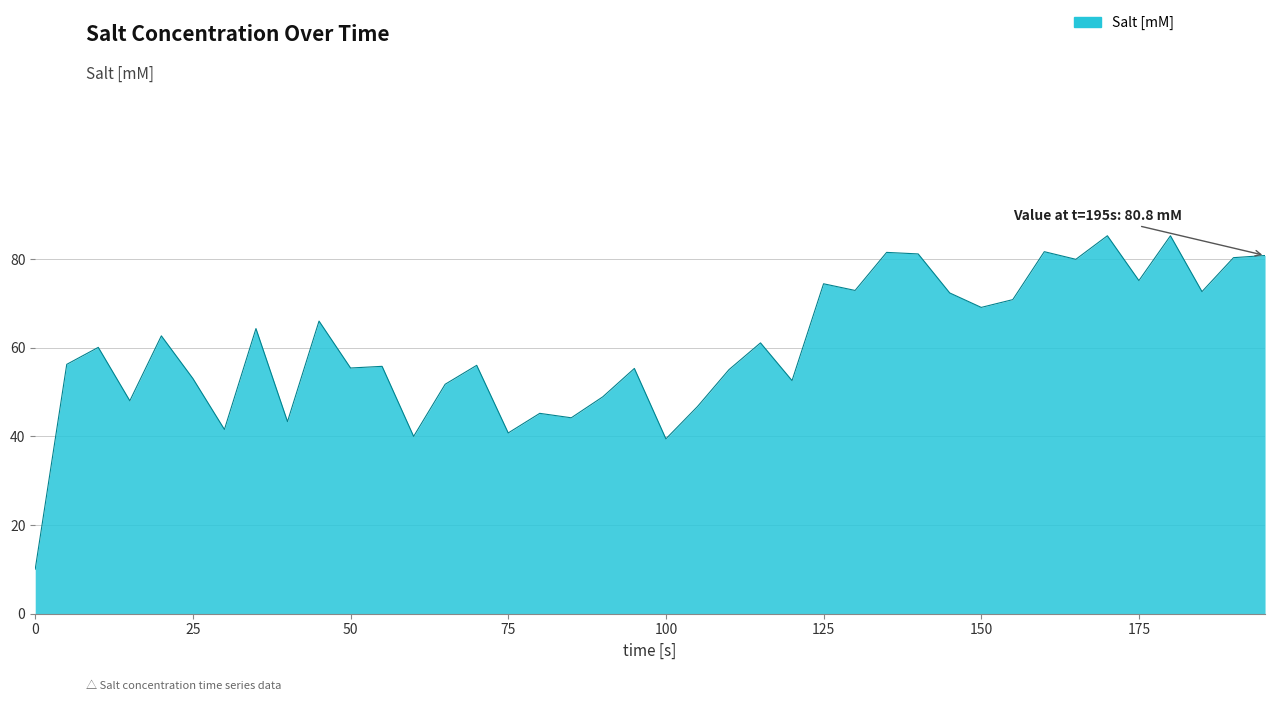

What is the difference between the maximum and minimum values?

75.2